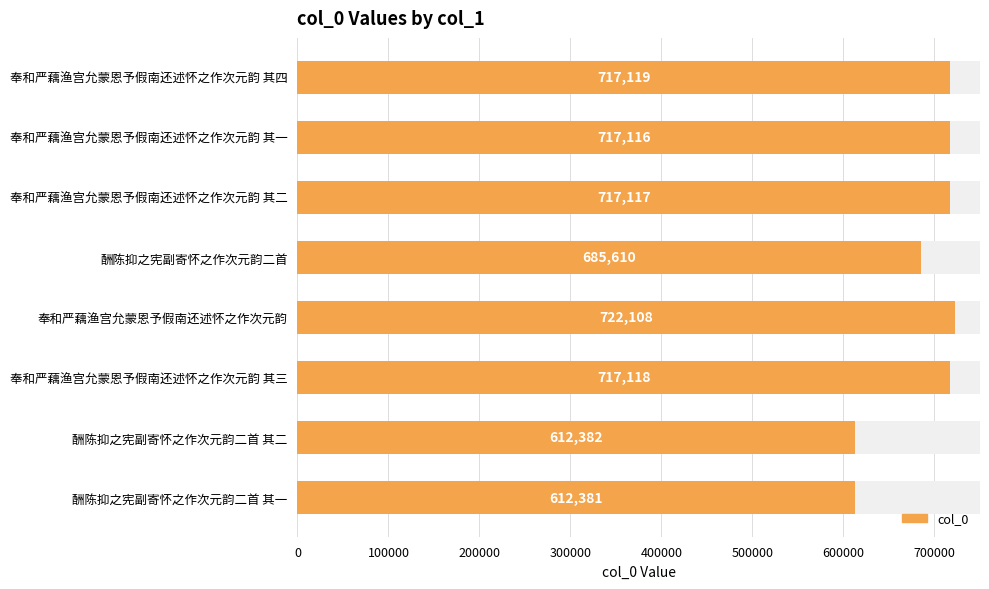

How many bars are there in total?

8